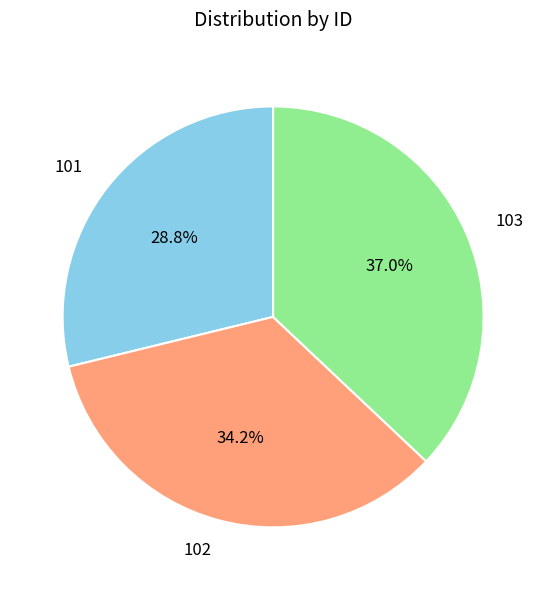

Rank the categories by value from lowest to highest.

101, 102, 103